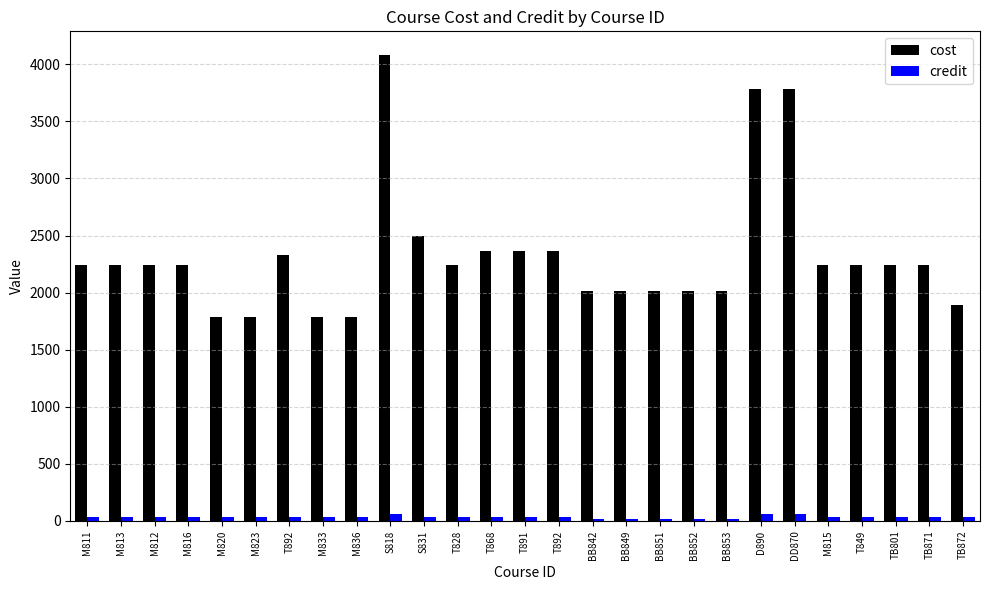

True or false: cost has a value of 2010 at BB842.

True